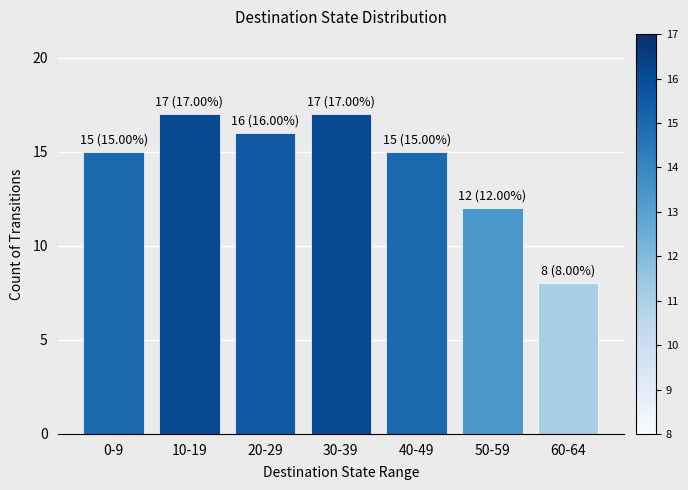

Reading left to right, what are all the values shown in this chart?

15	17	16	17	15	12	8